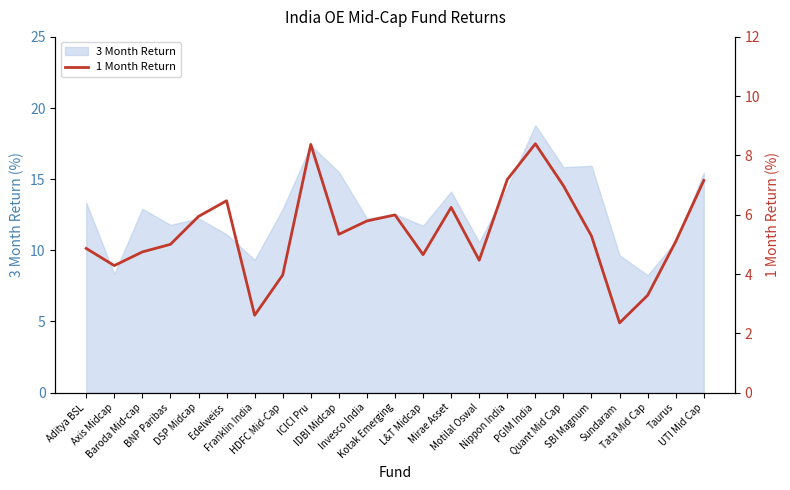

Count the number of categories in the chart.

23